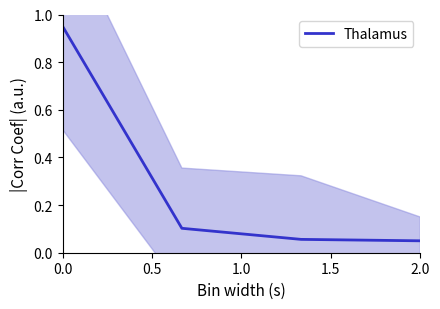

How many lines are shown in the chart?

1